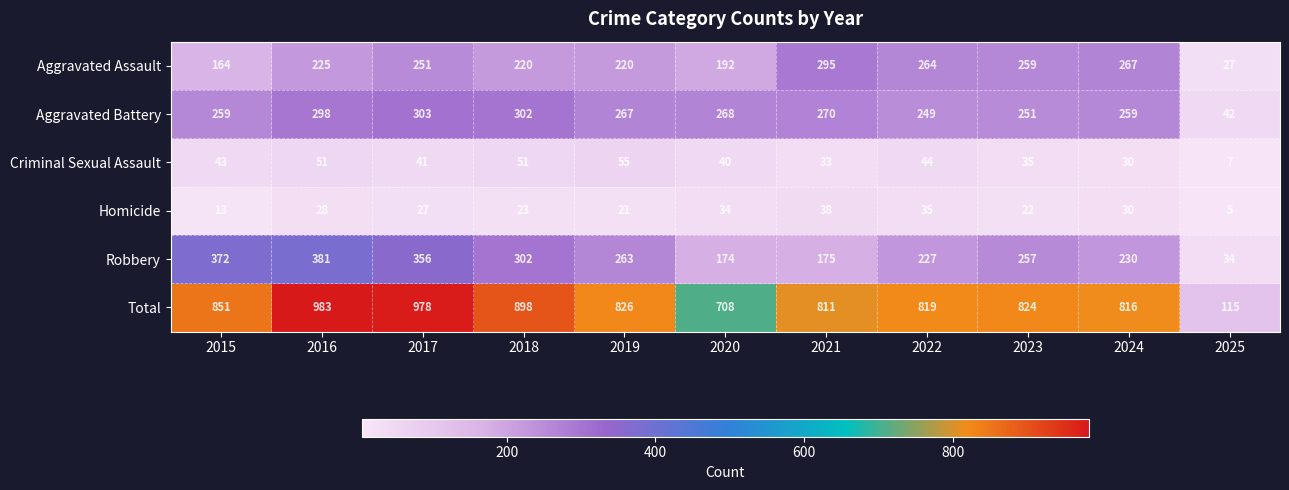

List the series in order of their peak value, highest first.

Total, Robbery, Aggravated Battery, Aggravated Assault, Criminal Sexual Assault, Homicide